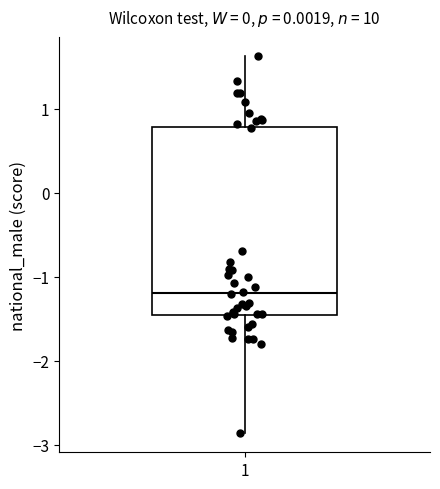

Where does the lower whisker of the box at x = 1 end on the y-axis? The values are not printed on the chart, so give them approximately, as read against the axis.

-2.9